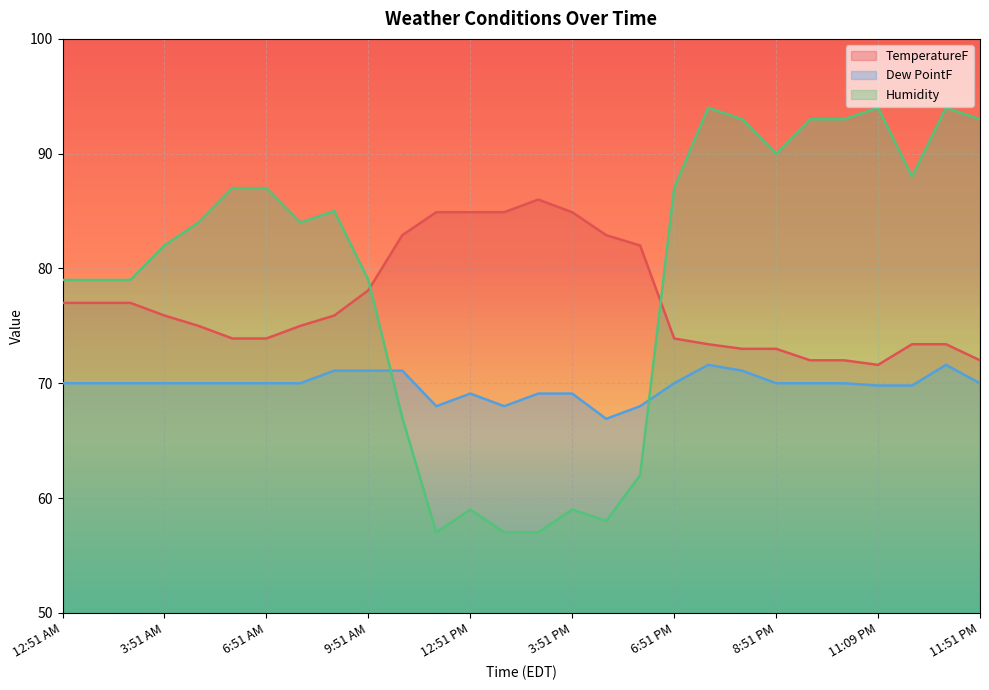

In Dew PointF, how many points are higher than both neighbors (excluding endpoints)?

3